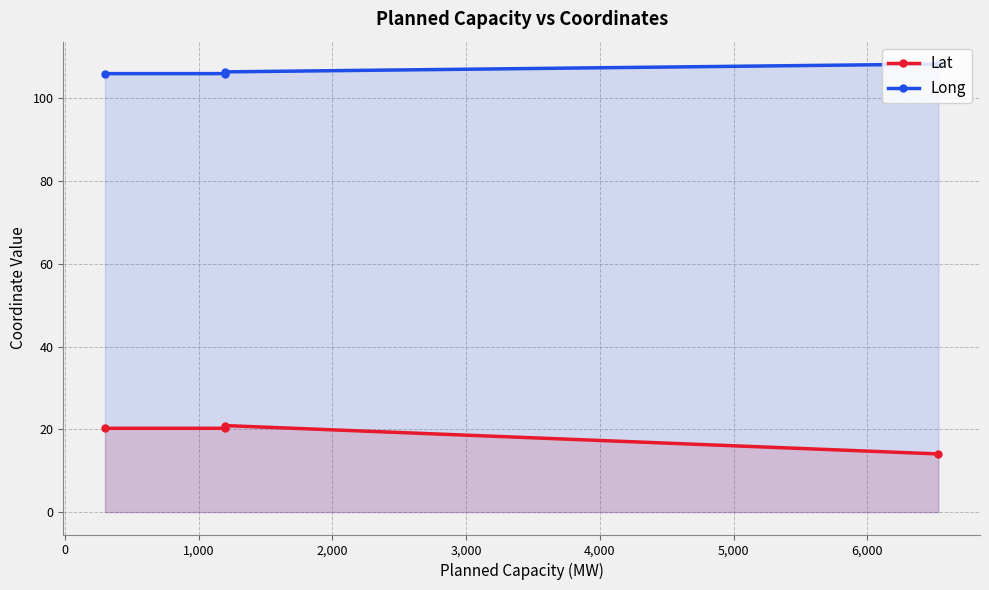

What is the sum of all Lat values?

75.5